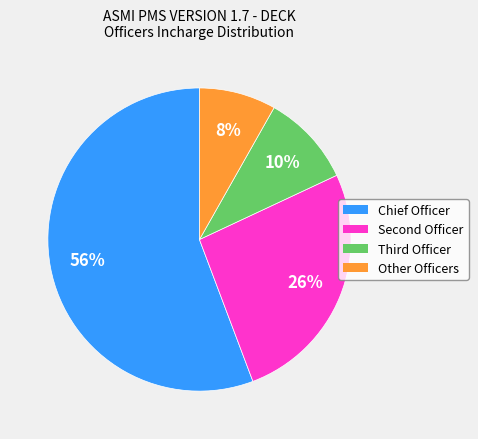

How many segments does this pie chart have?

4